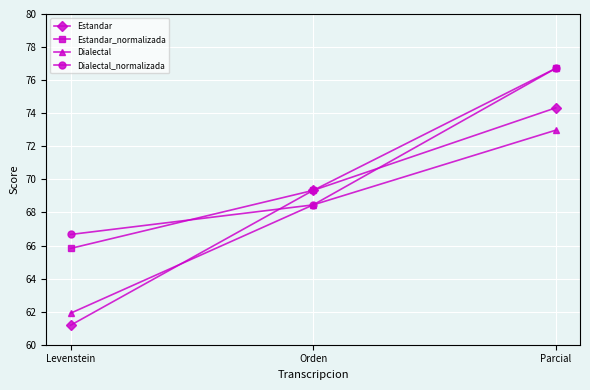

What is the label of the 1st point from the left?

Levenstein